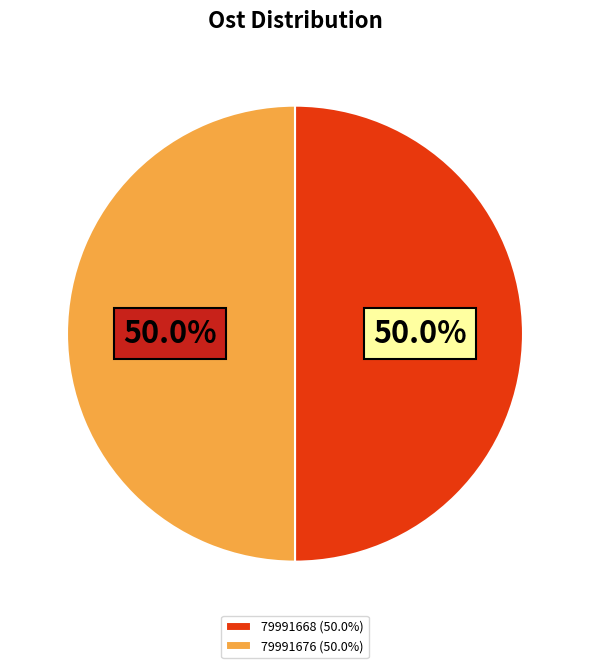

Combined, do 79991676 (50.0%) and 79991668 (50.0%) account for over 50%?

Yes